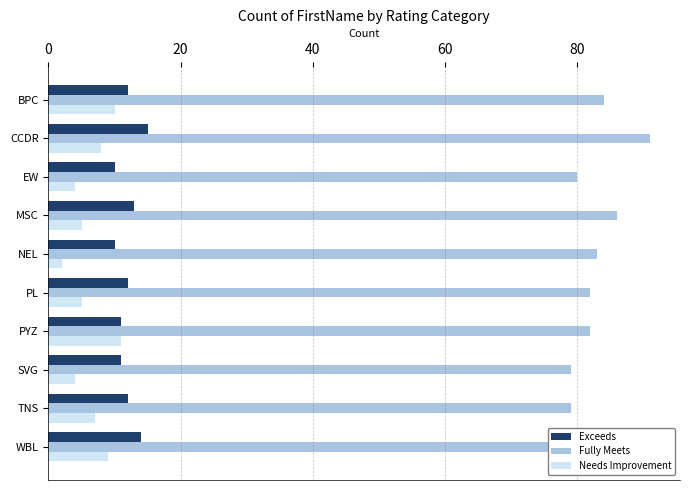

List the series in order of their peak value, highest first.

Fully Meets, Exceeds, Needs Improvement